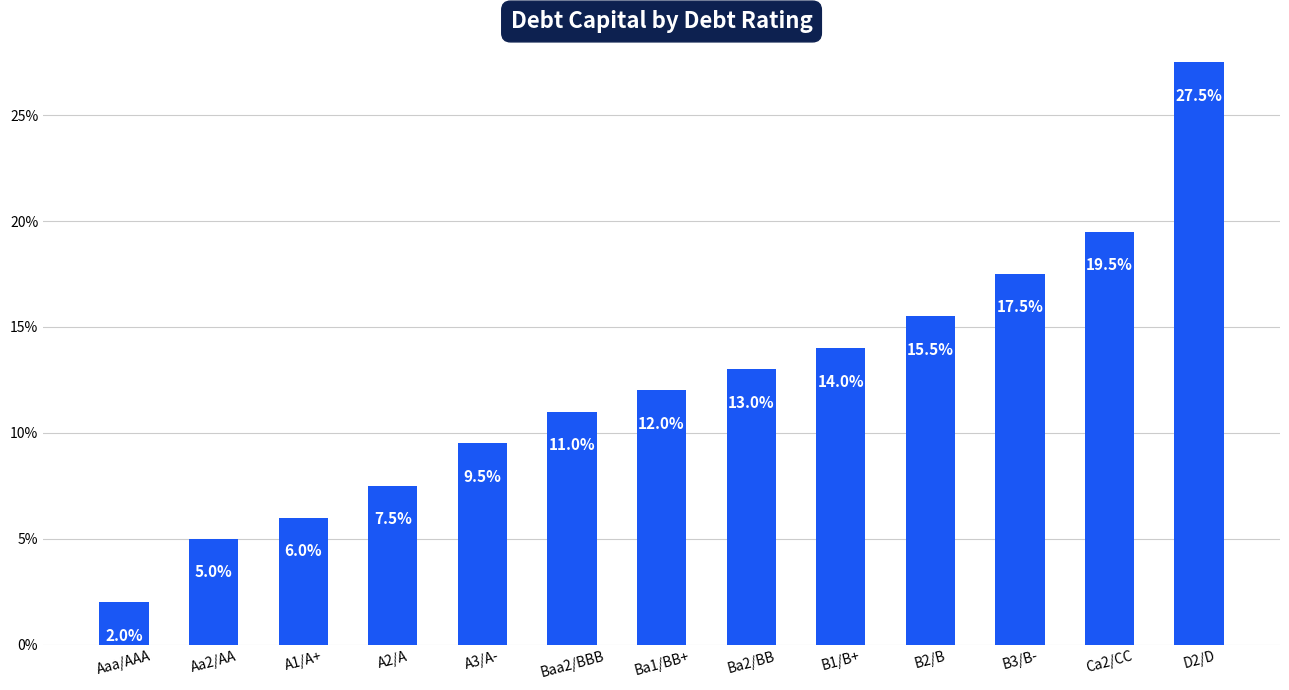

Read the value at A1/A+.

0.1